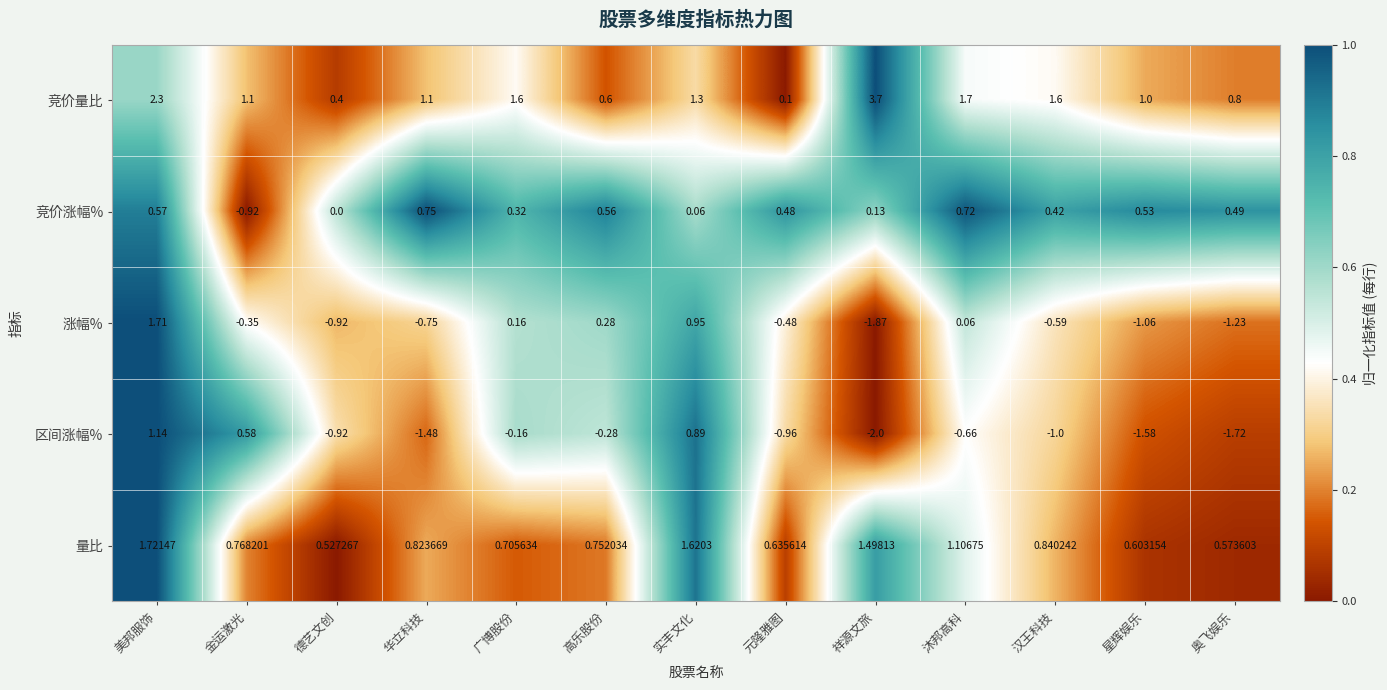

Rank the series by their maximum value, from highest to lowest.

竞价量比, 量比, 涨幅%, 区间涨幅%, 竞价涨幅%